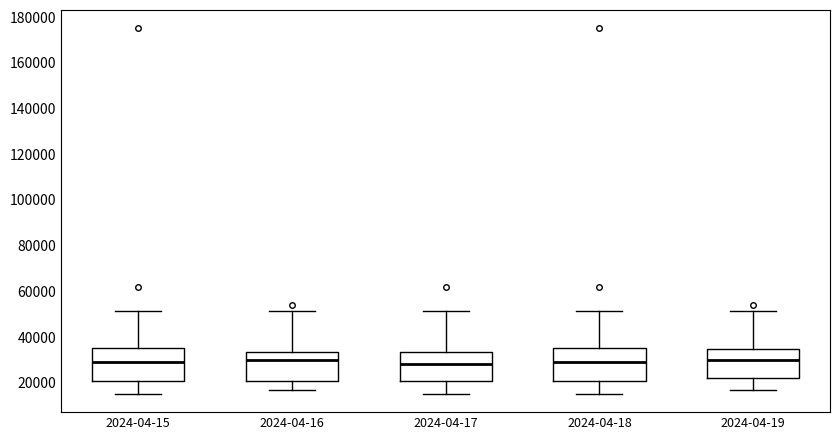

Reading left to right, read every box against the y-axis: the position of its median line, the range the box covers, and the ends of its whiskers. The values are not printed on the chart, so give them approximately, as read against the axis.

2024-04-15: median 30000, box 20000 to 36000, whiskers 16000 to 52000
2024-04-16: median 30000, box 20000 to 34000, whiskers 16000 to 52000
2024-04-17: median 28000, box 20000 to 34000, whiskers 16000 to 52000
2024-04-18: median 30000, box 20000 to 36000, whiskers 16000 to 52000
2024-04-19: median 30000, box 22000 to 34000, whiskers 16000 to 52000